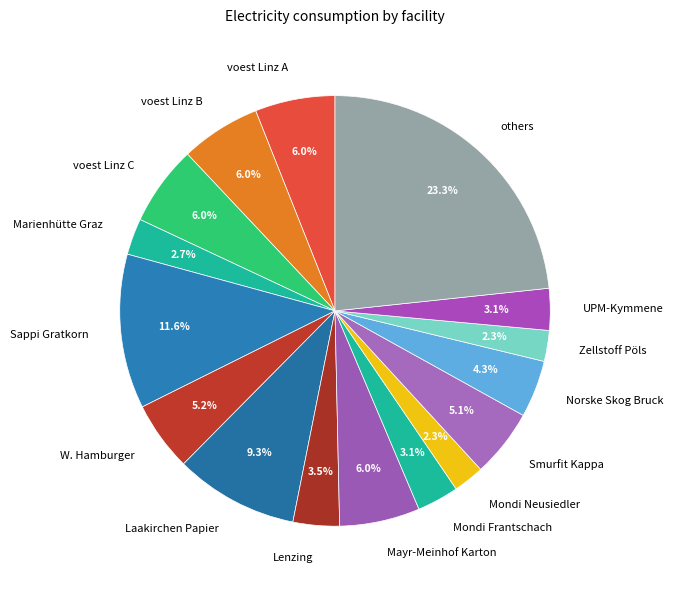

Does Mondi Frantschach account for over 50% of the chart?

No